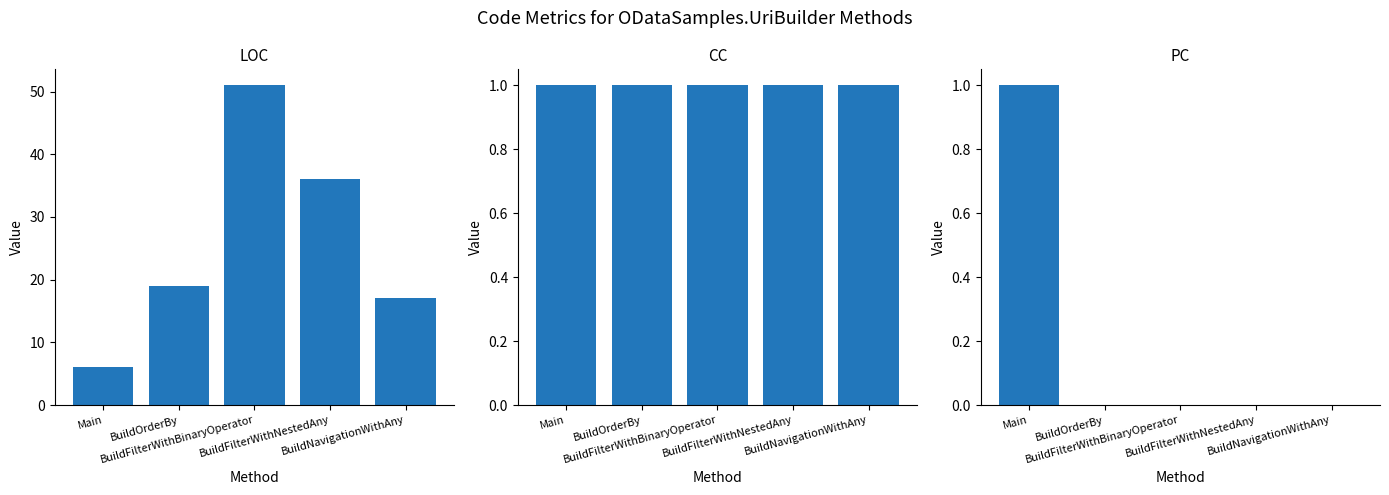

Which category has the lowest value in the PC series?

BuildOrderBy